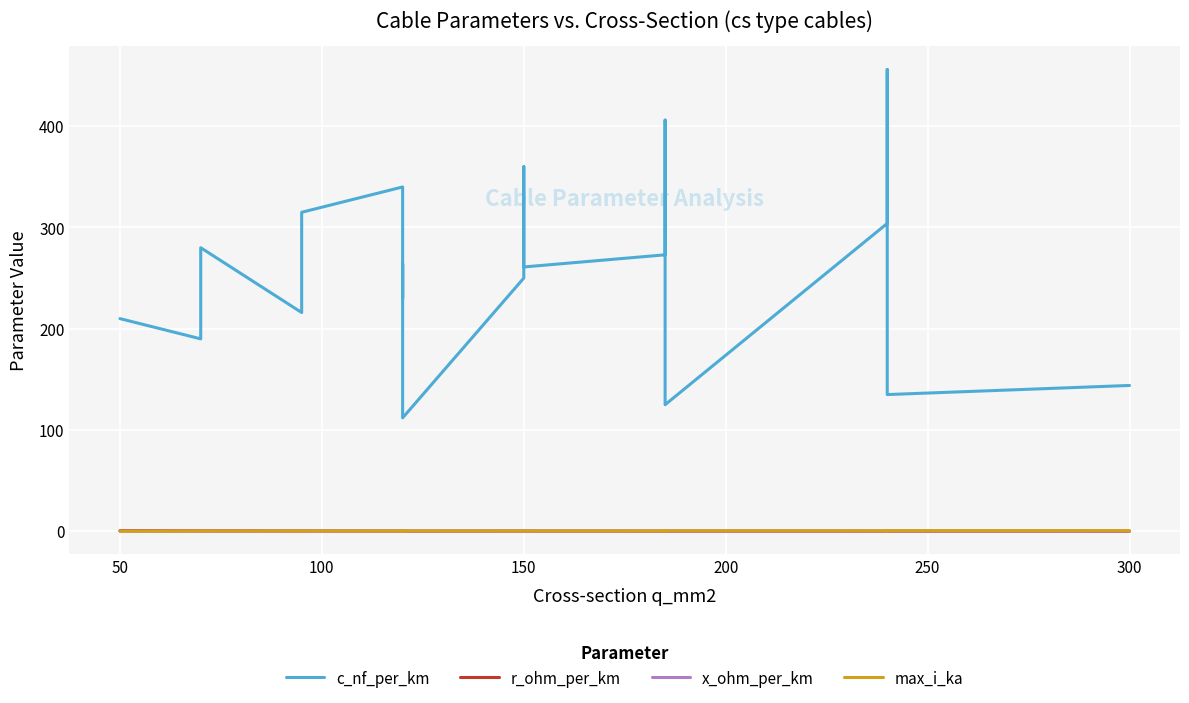

True or false: max_i_ka and x_ohm_per_km intersect in this chart.

False